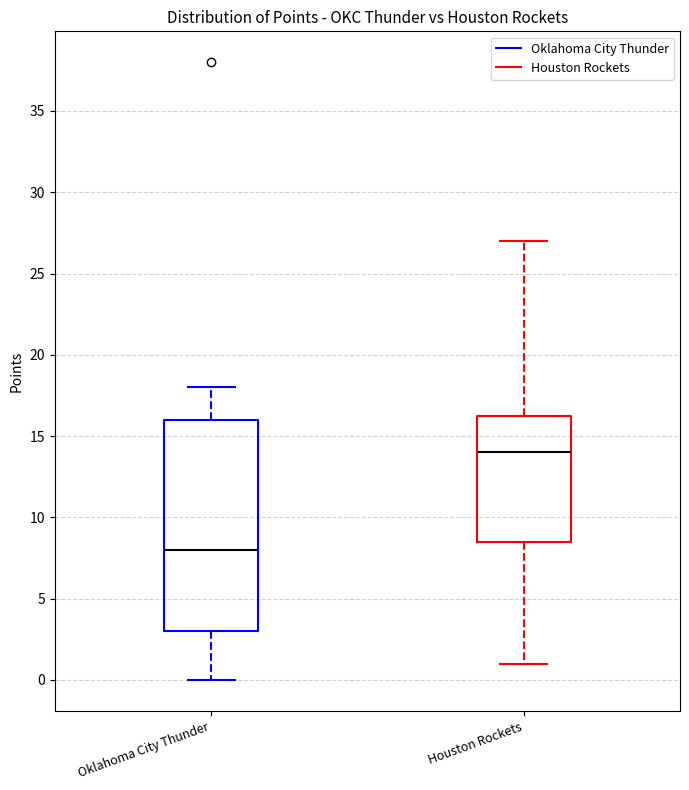

Reading left to right, transcribe this box plot: for each box, give where its median line is, the range the box spans, and where its two whiskers end, as read against the y-axis. The values are not printed on the chart, so give them approximately, as read against the axis.

Oklahoma City Thunder: median 8.0, box 3.0 to 16.0, whiskers 0.0 to 18.0
Houston Rockets: median 14.0, box 8.5 to 16.5, whiskers 1.0 to 27.0